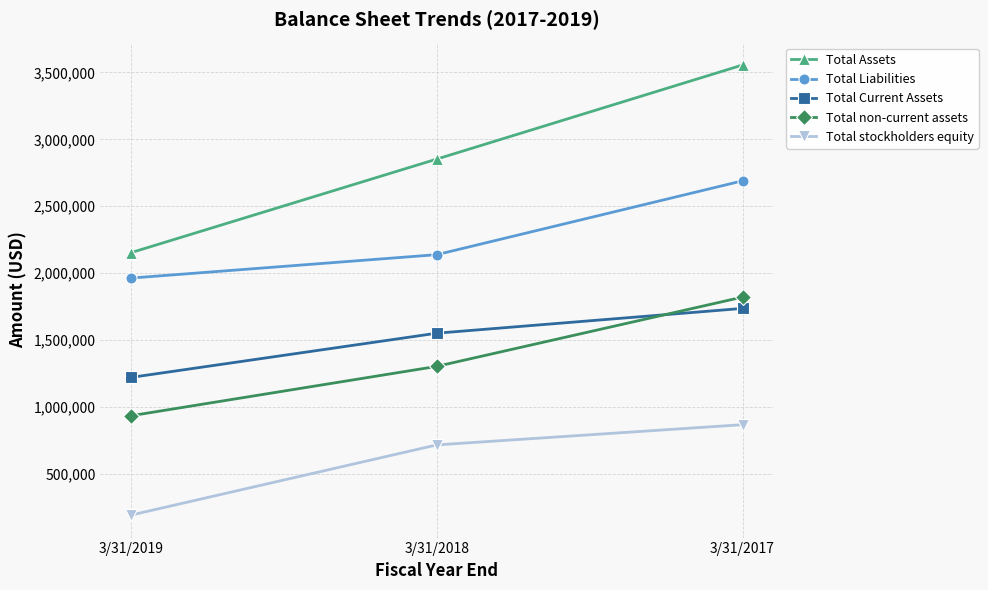

Reading right to left, extract all data points from this chart.

Total Assets: 3555731	2852306	2152463
Total Liabilities: 2689660	2137449	1962443
Total Current Assets: 1735516	1550202	1219522
Total non-current assets: 1820215	1302104	932938
Total stockholders equity: 866071	714857	190020